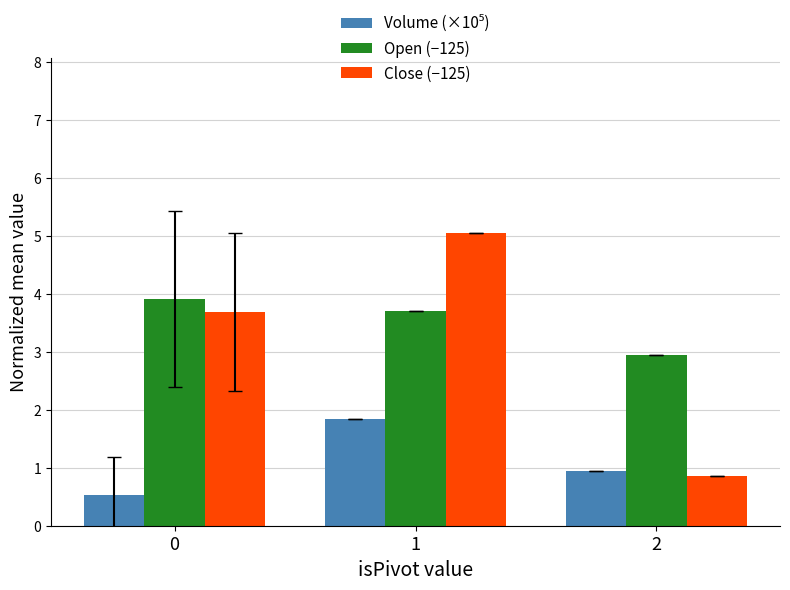

What is the total value across all series at 2?

4.7